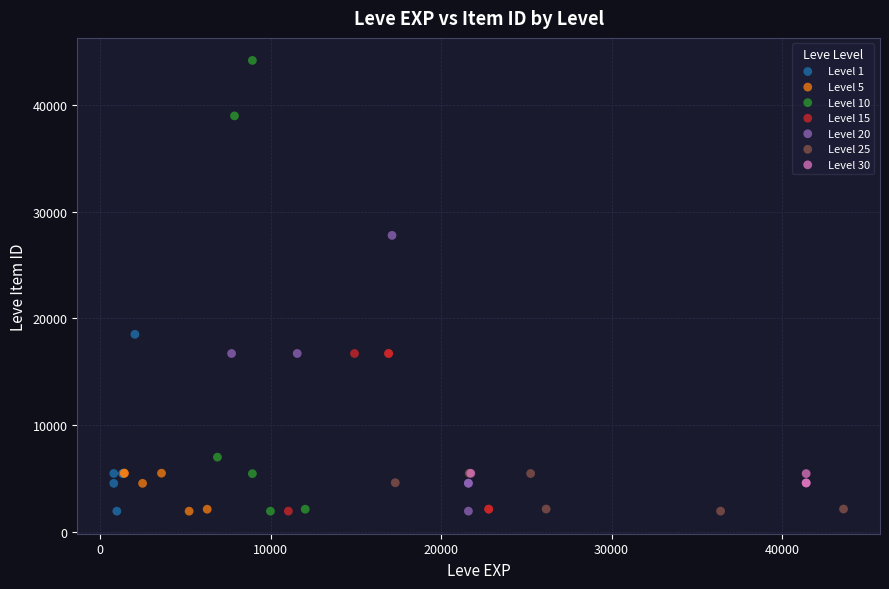

Which series reaches the maximum Y coordinate?

Level 10